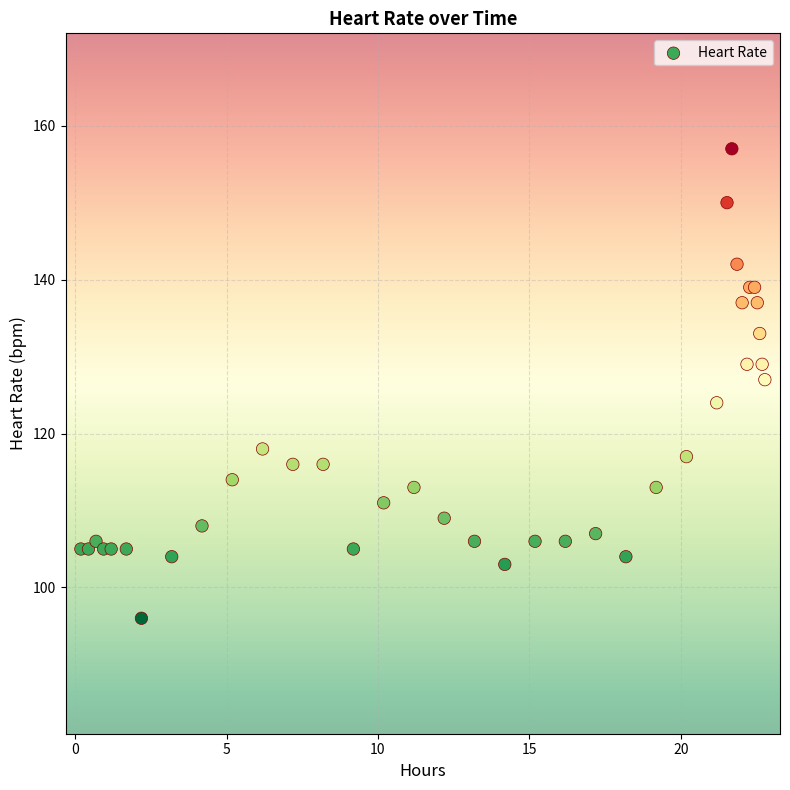

What Y value in the scatter plot is closest to 126?

127